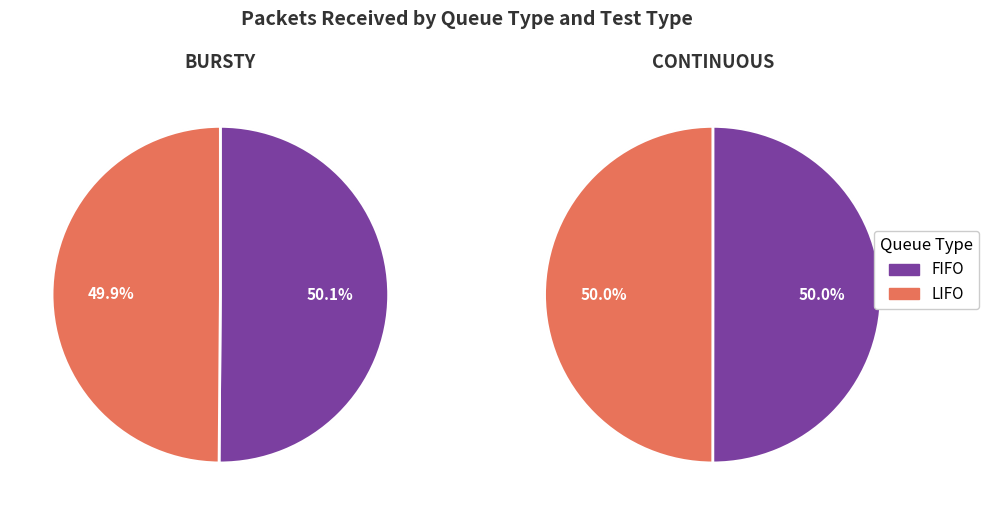

To the nearest percent, what percentage of the pie is CONTINUOUS?

50%